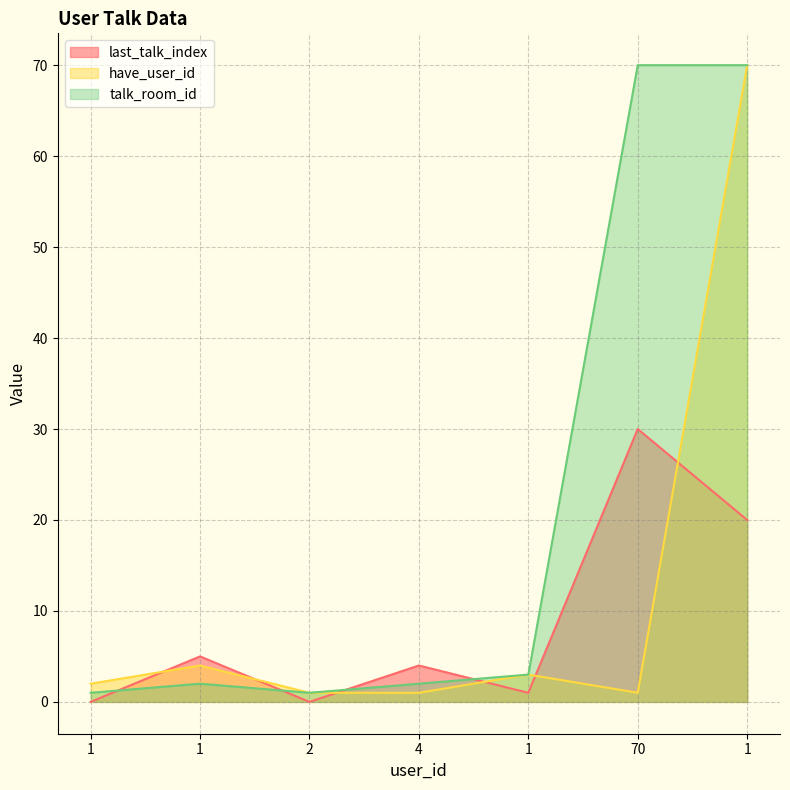

The have_user_id series shows 1 at 4. True or false?

True